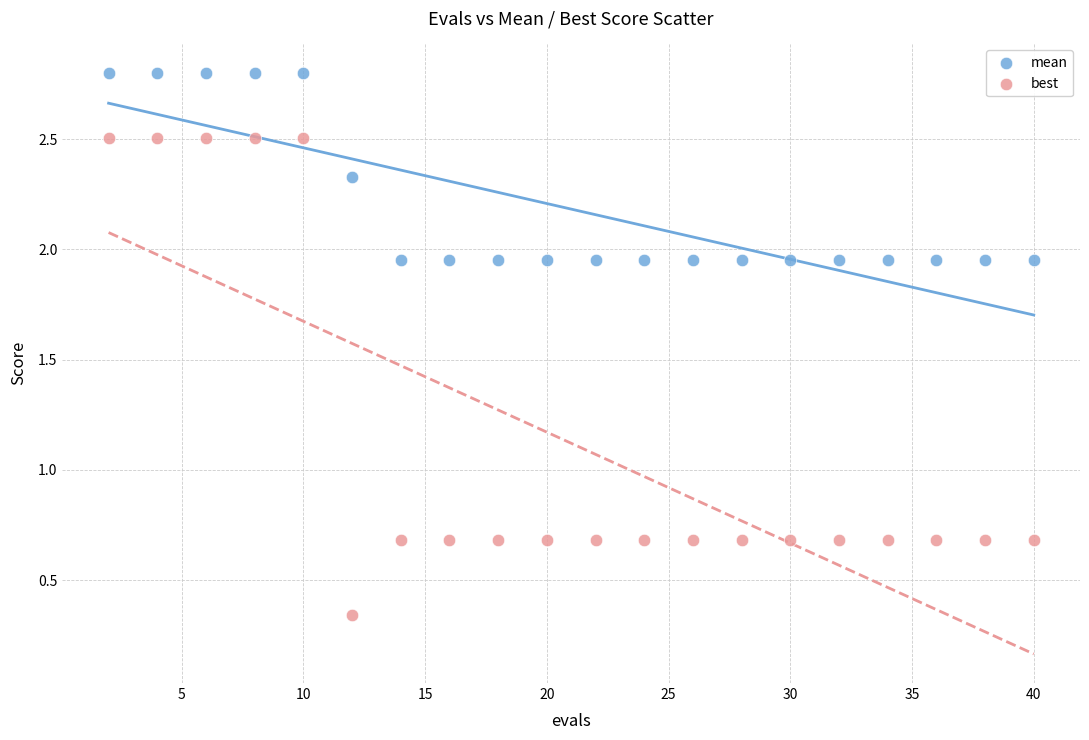

Which series contains the lowest Y value?

best